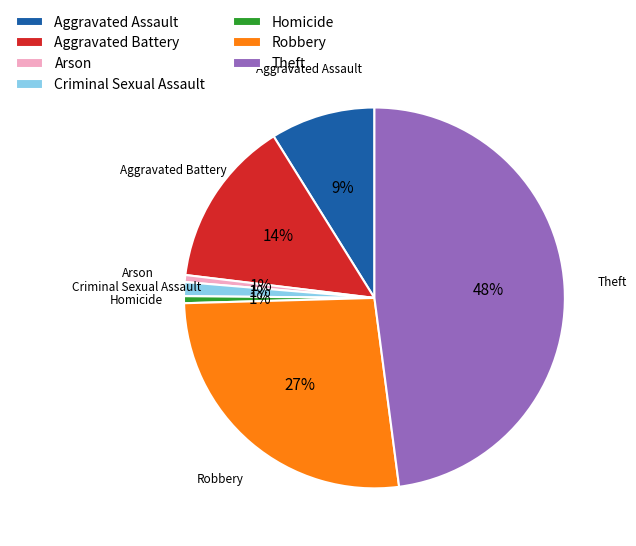

Does Robbery account for over 50% of the chart?

No